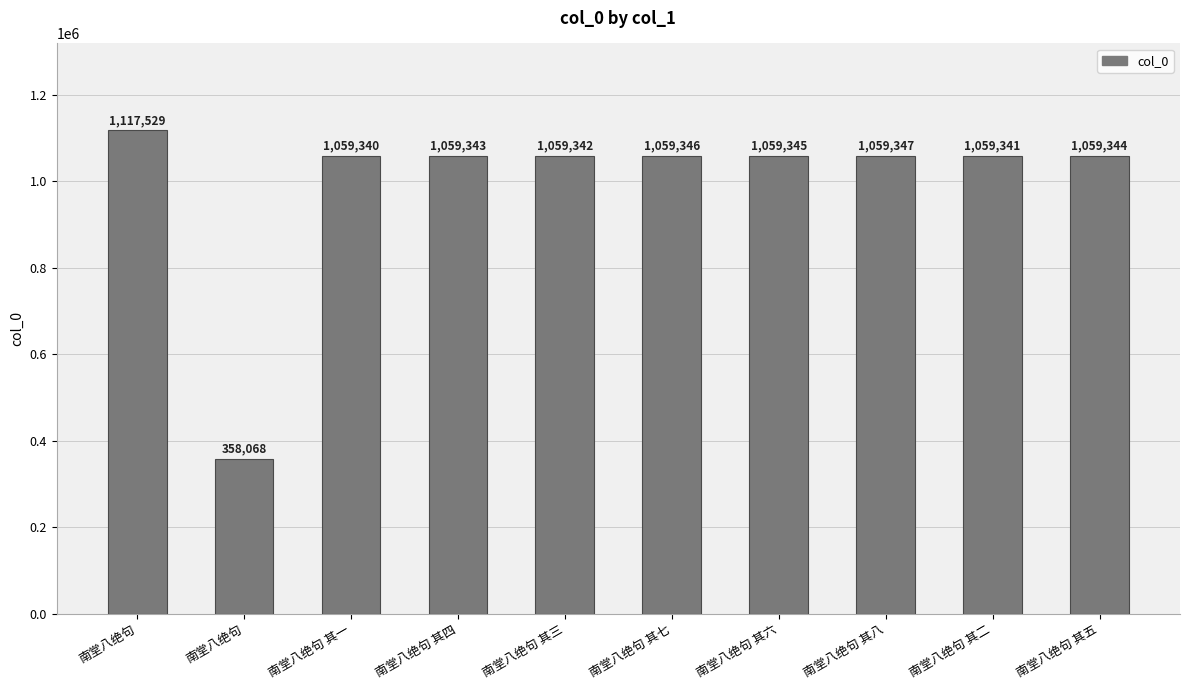

What is the sum of all values?

9950345